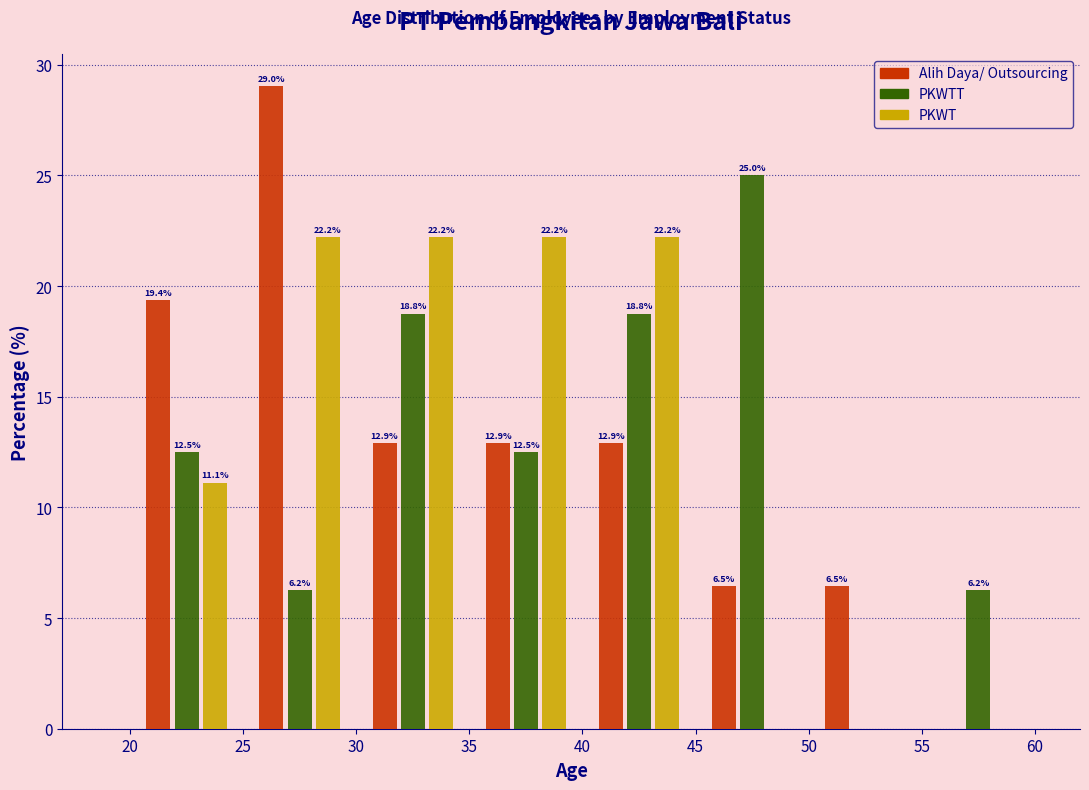

In the Alih Daya/ Outsourcing series, which range on the x-axis has the tallest bar?

25 to 30